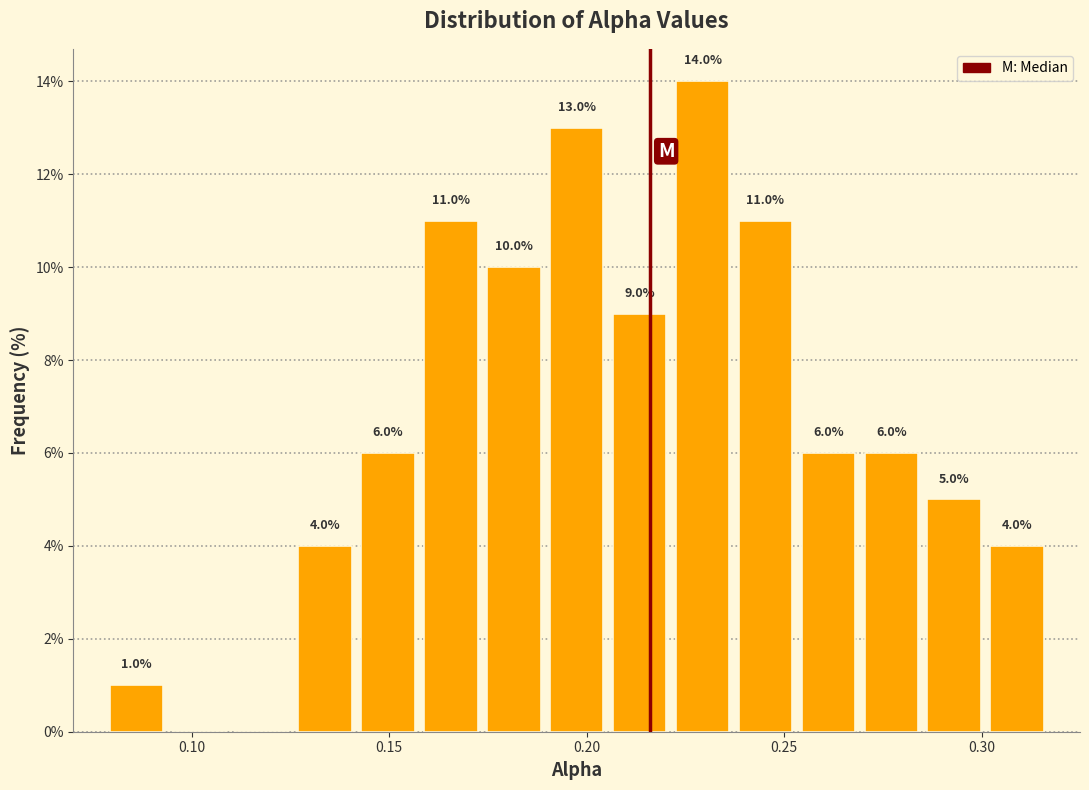

Around what value on the x-axis is the tallest bar? Give the approximate position of its centre, as read against the axis.

0.230